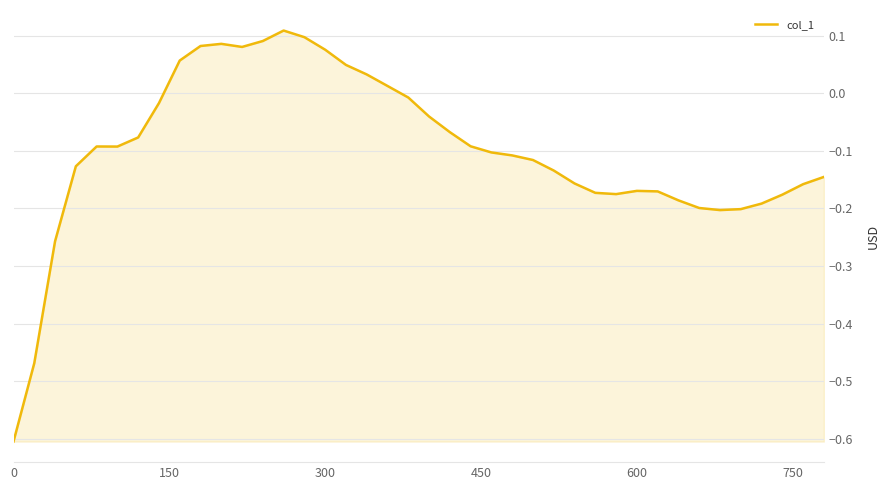

What is the difference between the maximum and minimum values?

0.7